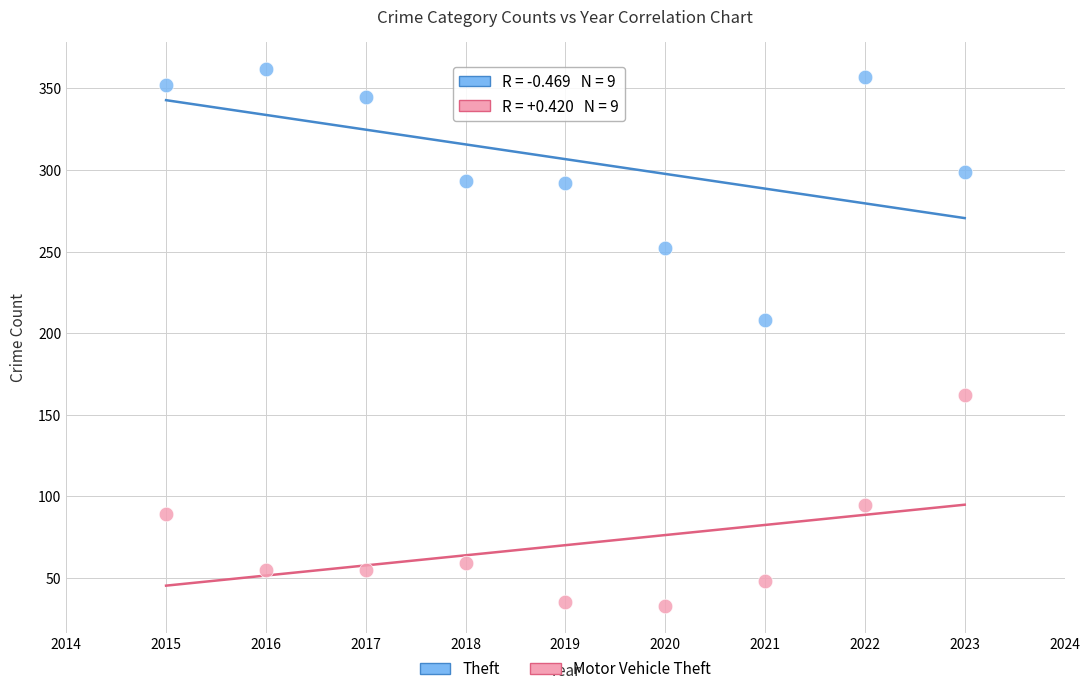

Which series contains the lowest Y value?

Motor Vehicle Theft